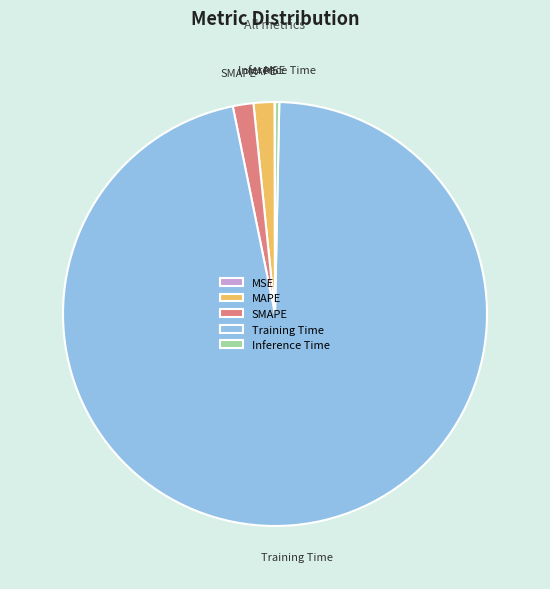

The MAPE slice represents 2% of the pie. True or false?

True